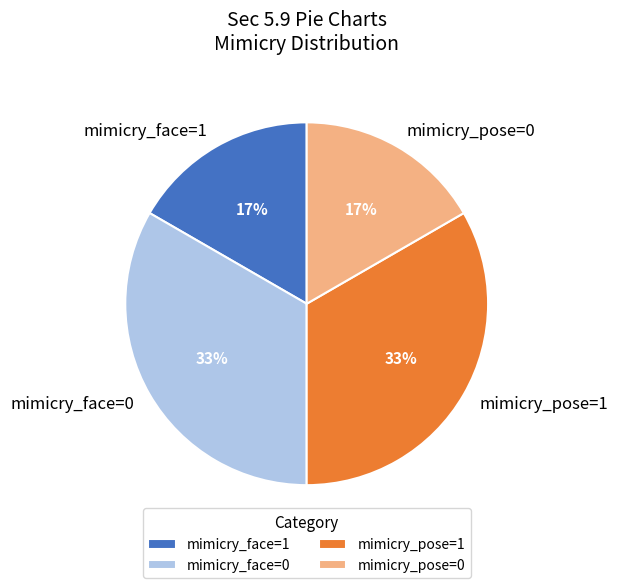

Is it true that mimicry_face=0 is 33% of the pie?

True